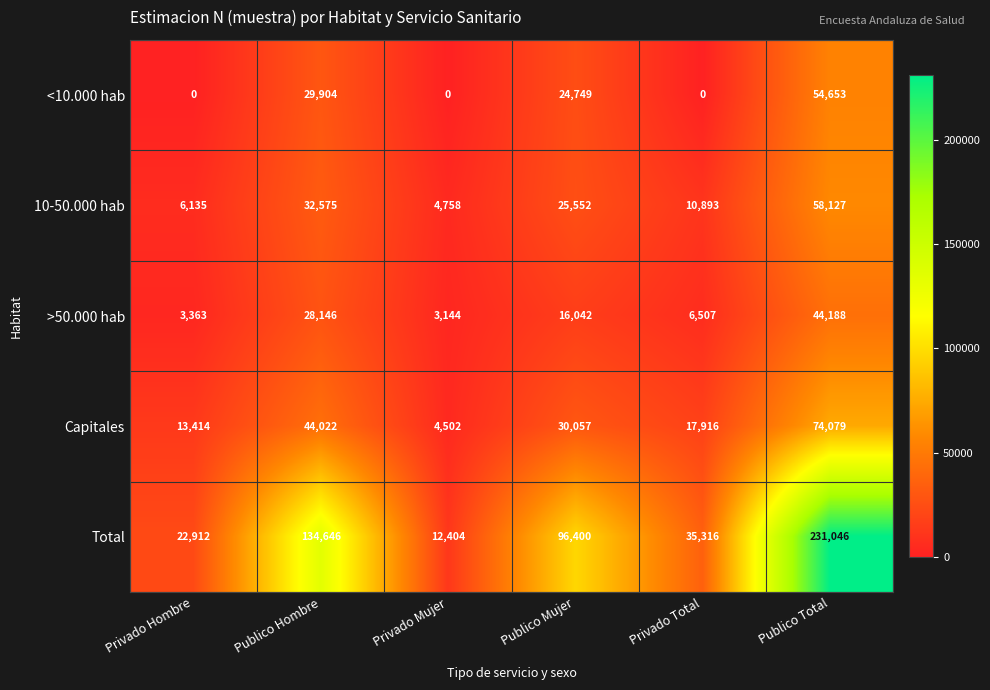

Which series has the largest range (max minus min)?

Total